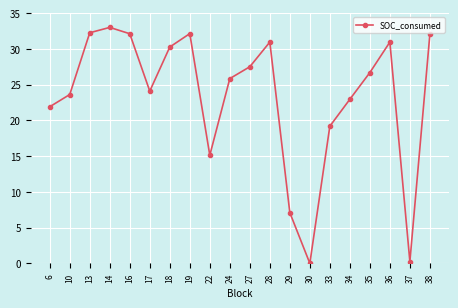

What is the difference between the maximum and second lowest values?

32.8